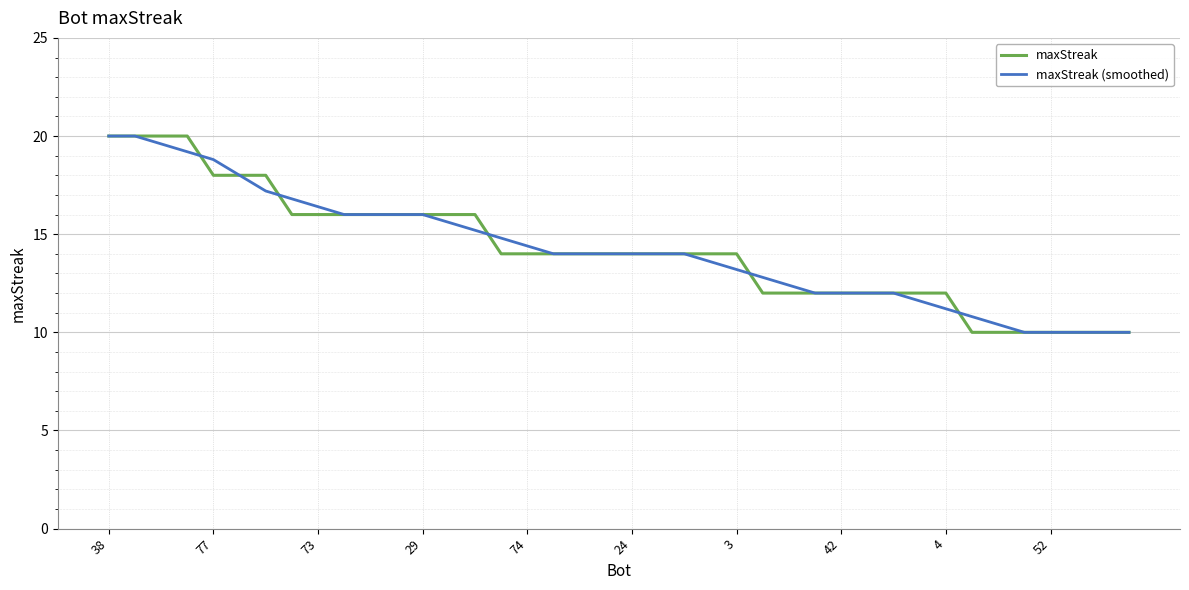

What is the difference between the maximum and minimum values in the maxStreak (smoothed) series?

10.0